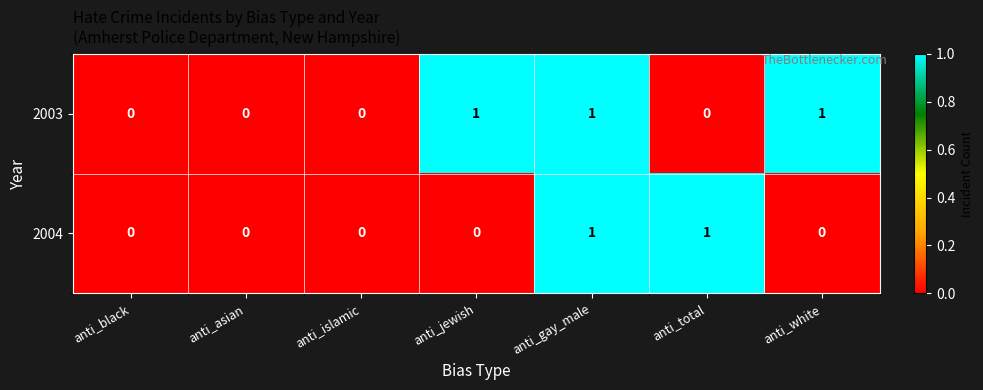

List the series in order of their overall mean, lowest first.

2004, 2003